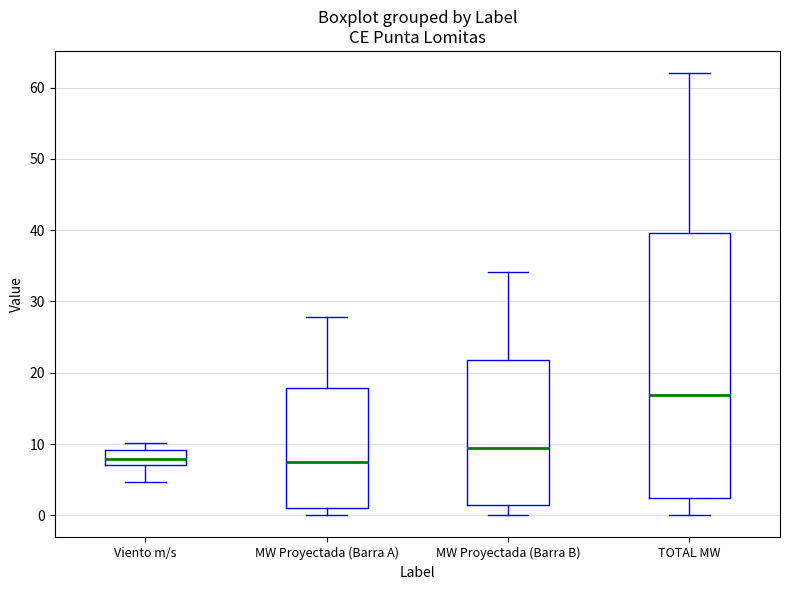

Reading left to right, transcribe this box plot: for each box, give where its median line is, the range the box spans, and where its two whiskers end, as read against the y-axis. The values are not printed on the chart, so give them approximately, as read against the axis.

Viento m/s: median 8, box 7 to 9, whiskers 5 to 10
MW Proyectada (Barra A): median 7, box 1 to 18, whiskers 0 to 28
MW Proyectada (Barra B): median 9, box 1 to 22, whiskers 0 to 34
TOTAL MW: median 17, box 2 to 40, whiskers 0 to 62